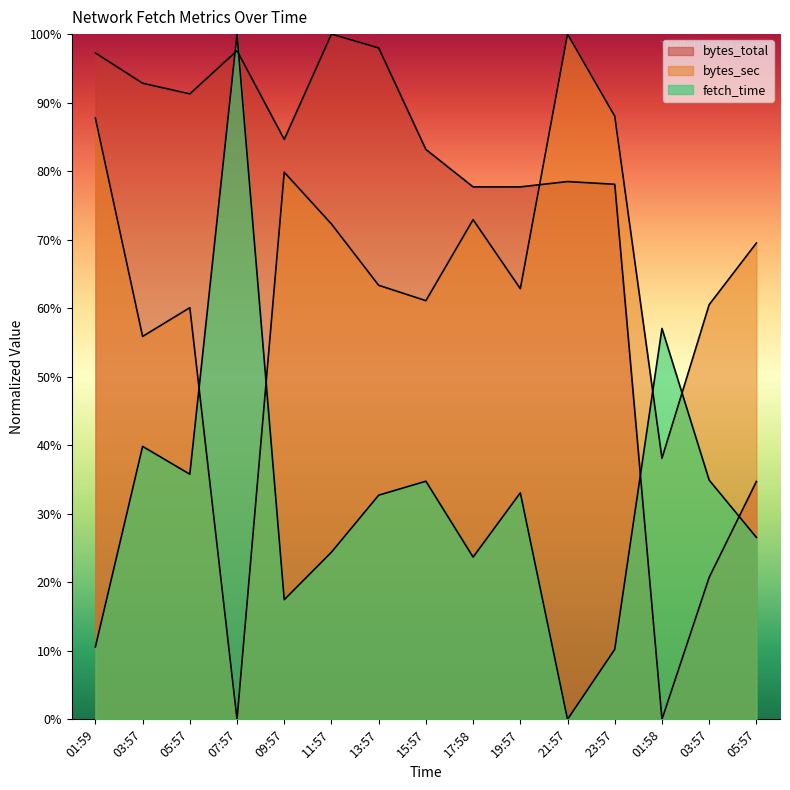

List the series in order of their overall mean, lowest first.

fetch_time, bytes_sec, bytes_total